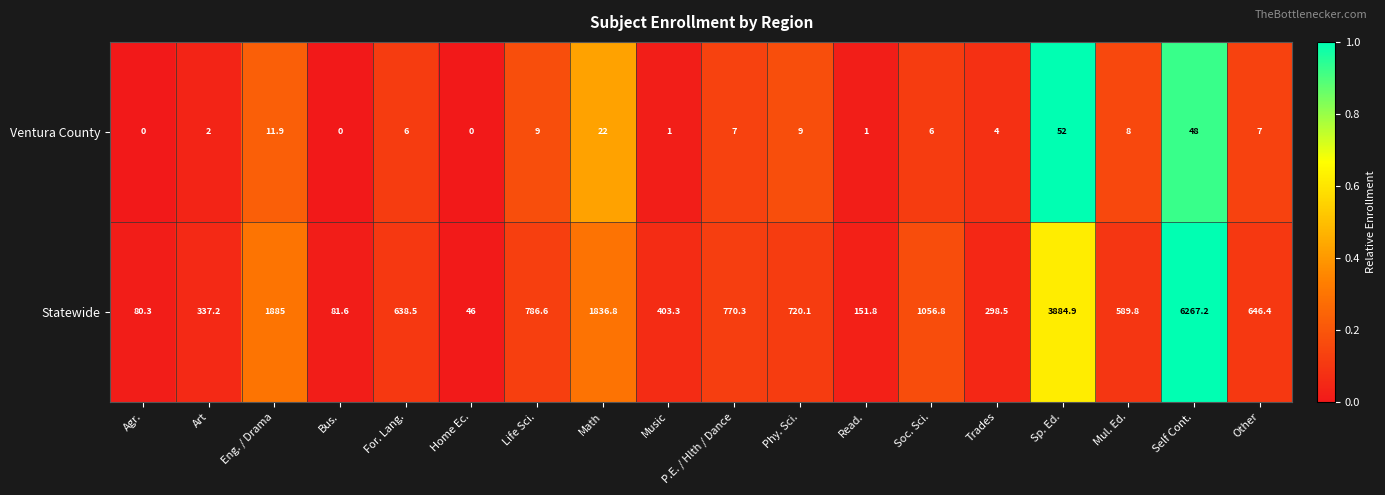

At which category is the sum across all series the highest?

Self Cont.